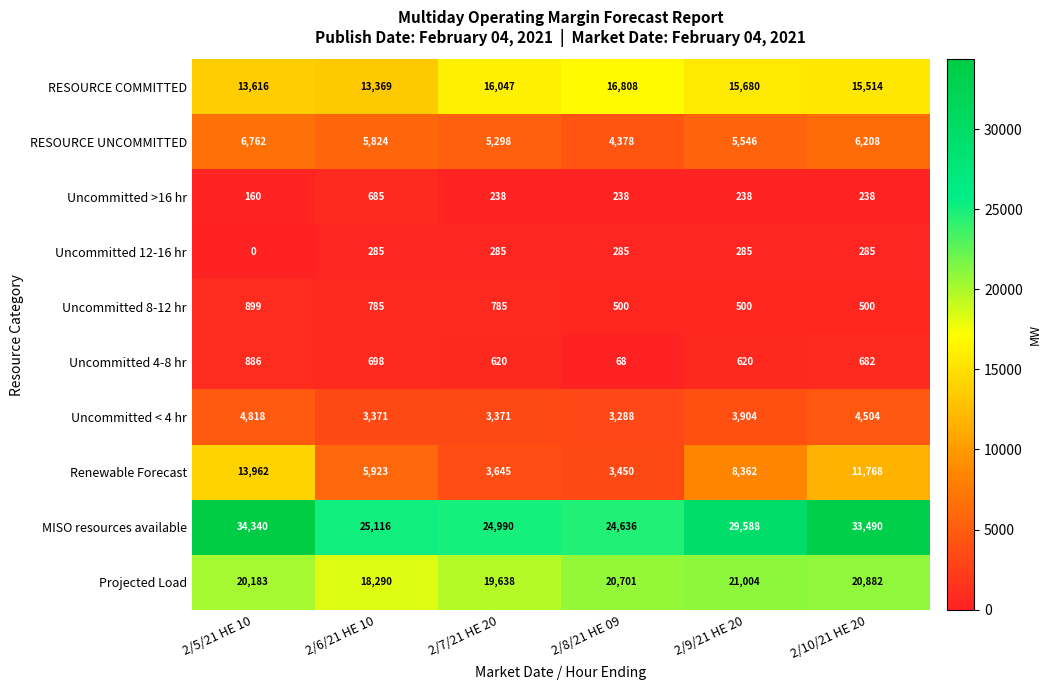

What value does the Uncommitted 8-12 hr series have at 2/5/21 HE 10?

899